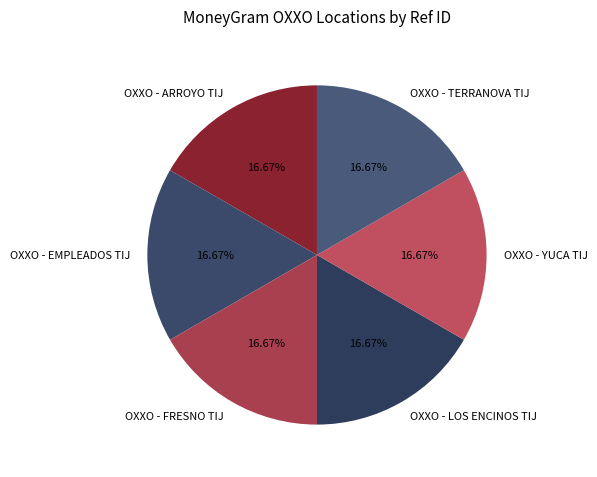

What is the ratio of the value at OXXO - EMPLEADOS TIJ to the value at OXXO - ARROYO TIJ?

1.0